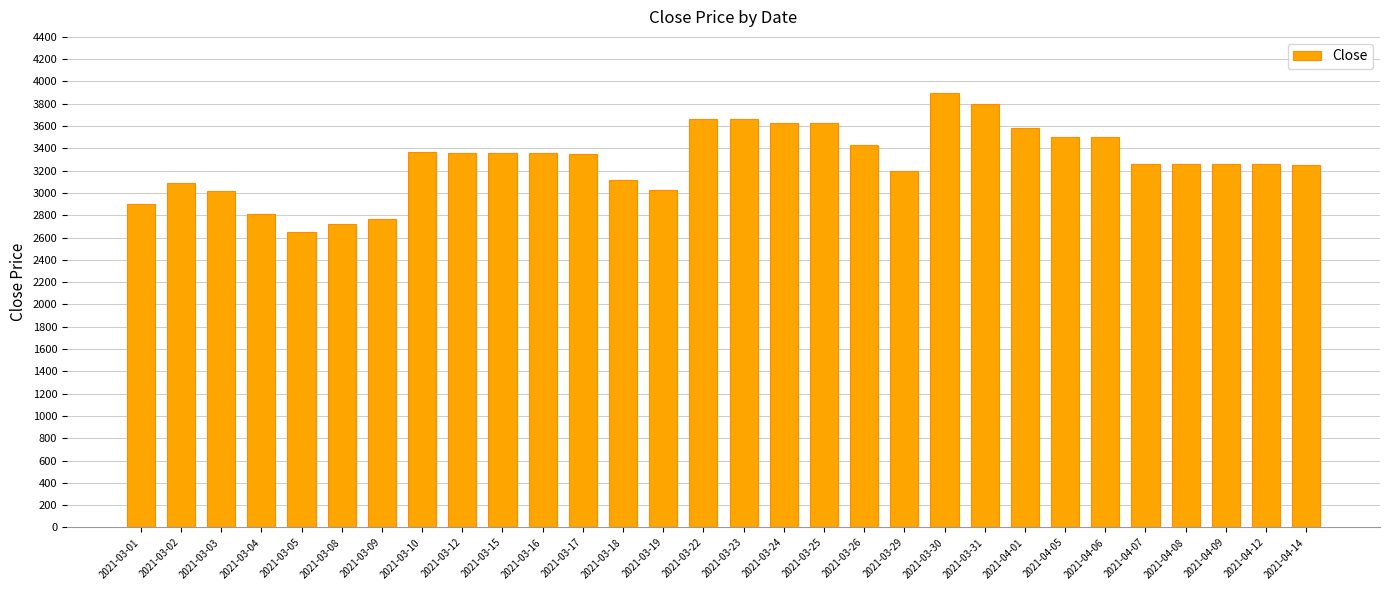

Is it true that the value at 2021-04-01 is 3580?

True